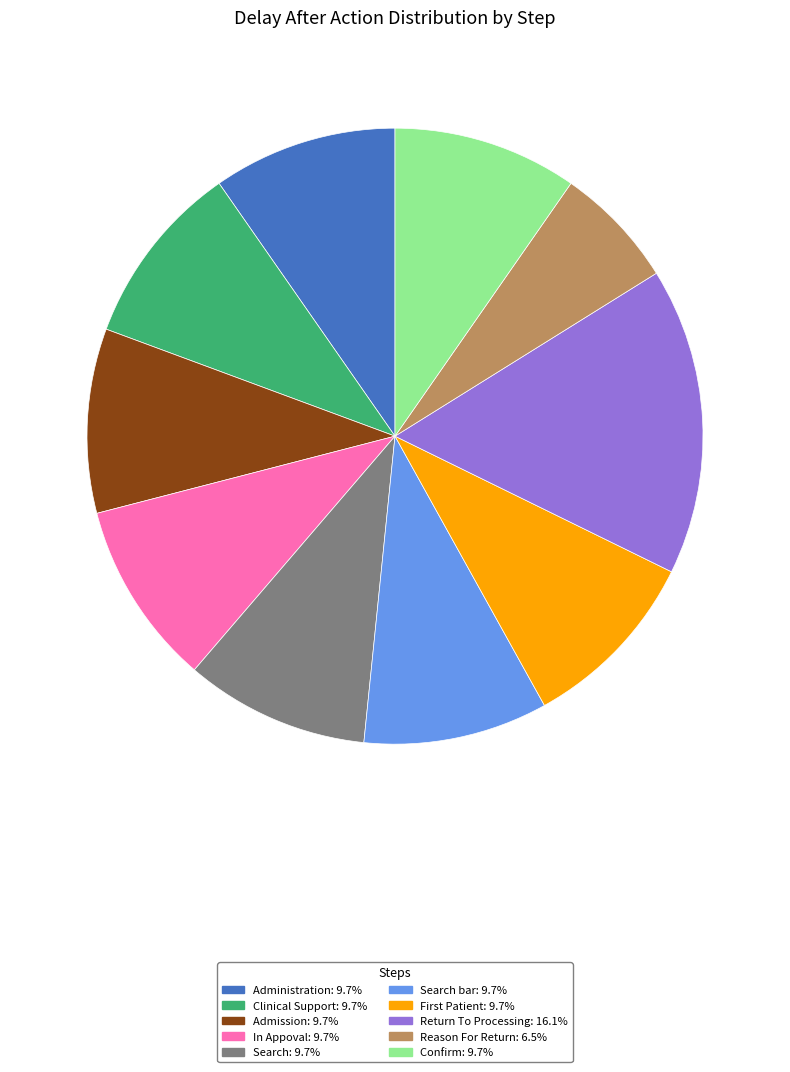

Does any single category account for the majority?

No